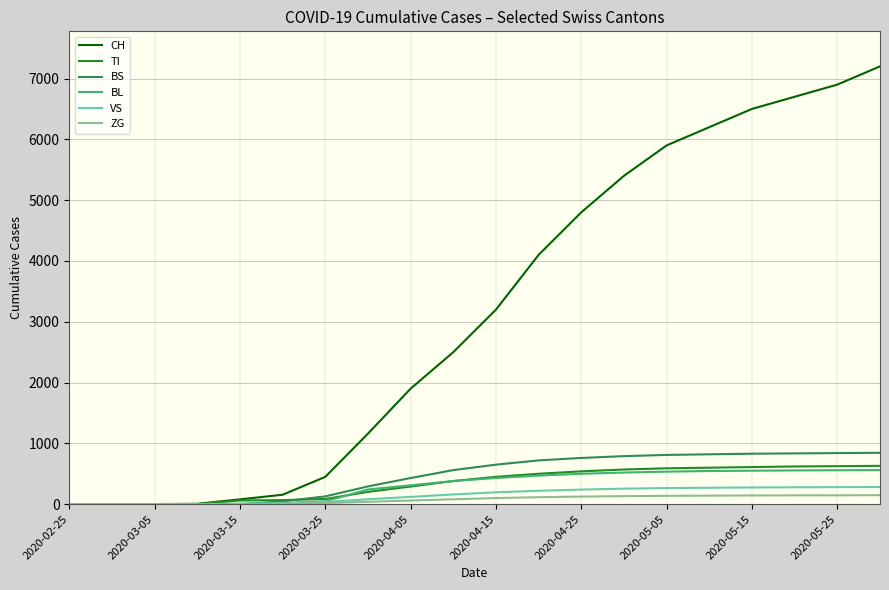

What is the highest value of the BS series?

845